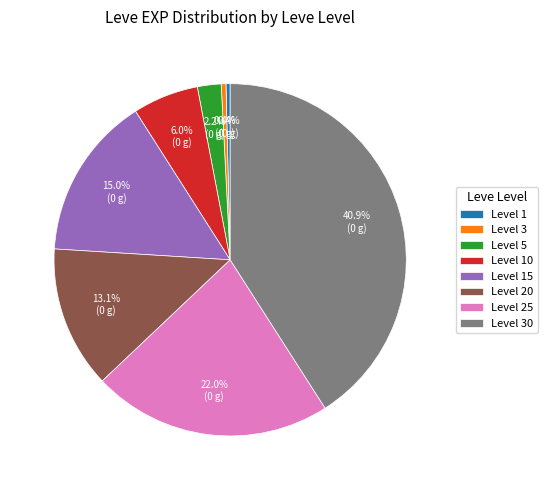

What is the largest slice in the pie chart?

Level 30